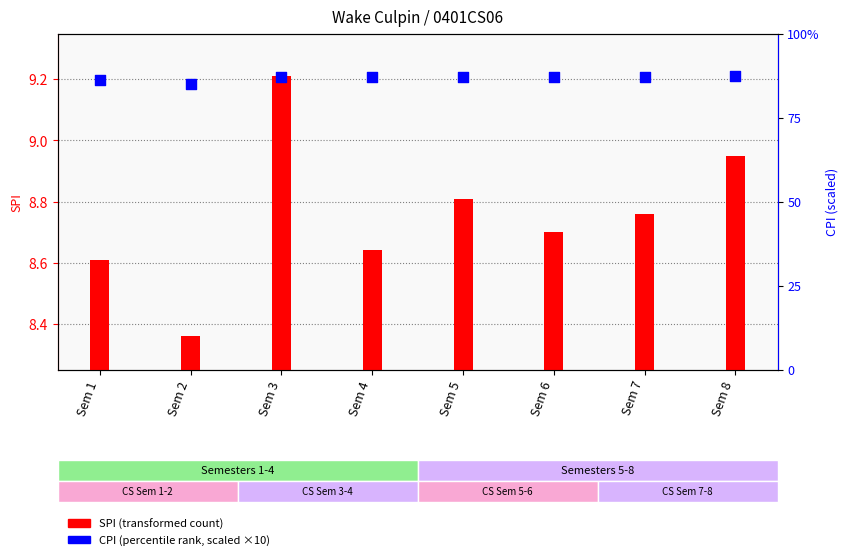

What is the total value across all series at Sem 1?

94.7